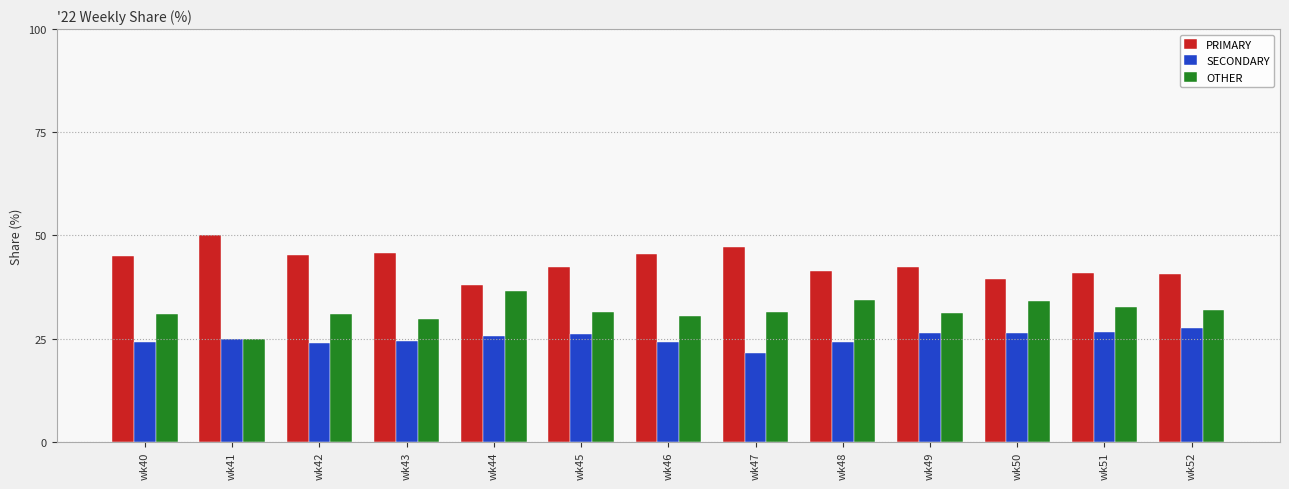

Rank the series by their average value, from highest to lowest.

PRIMARY, OTHER, SECONDARY